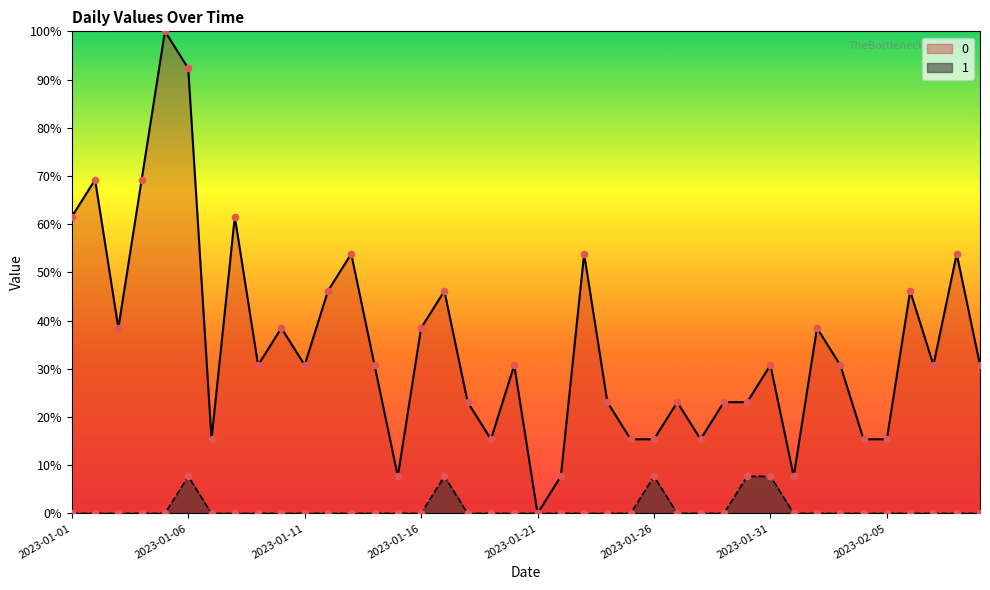

What is the total value across all series at 2023-01-07?

15.4